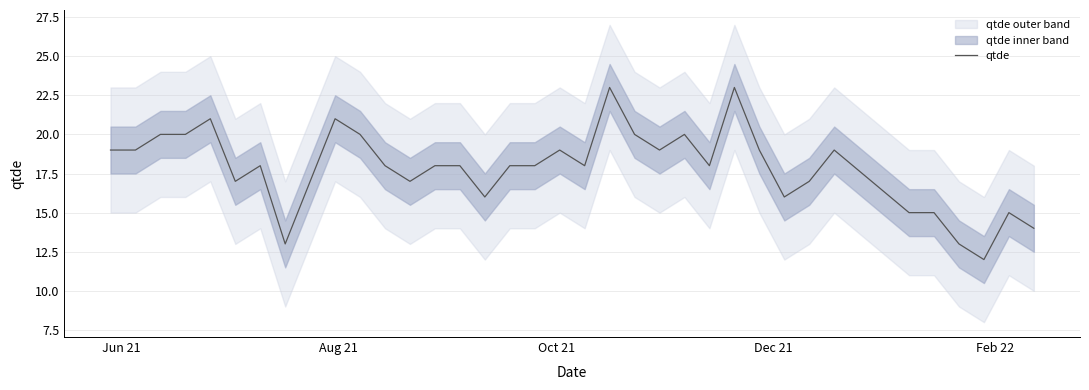

What is the maximum value shown in the chart?

23